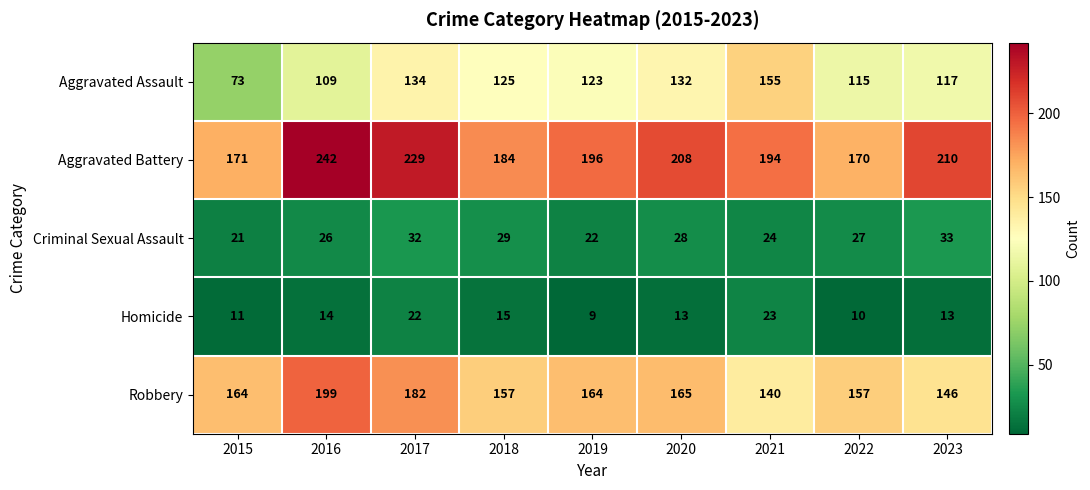

Where is Homicide nearest to the value 16?

2018